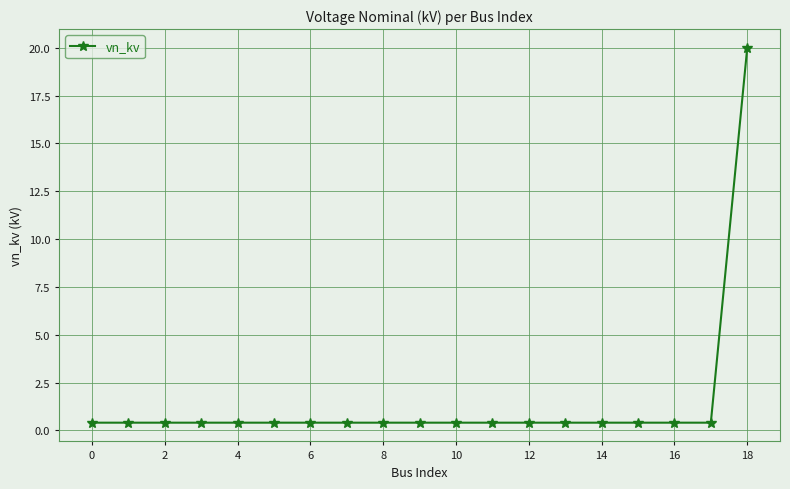

What is the average value?

1.4